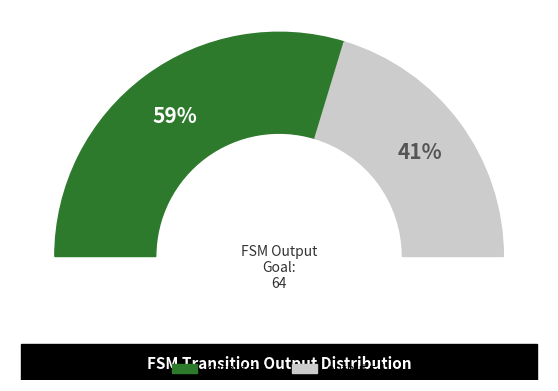

Is there a majority slice in this chart?

Yes